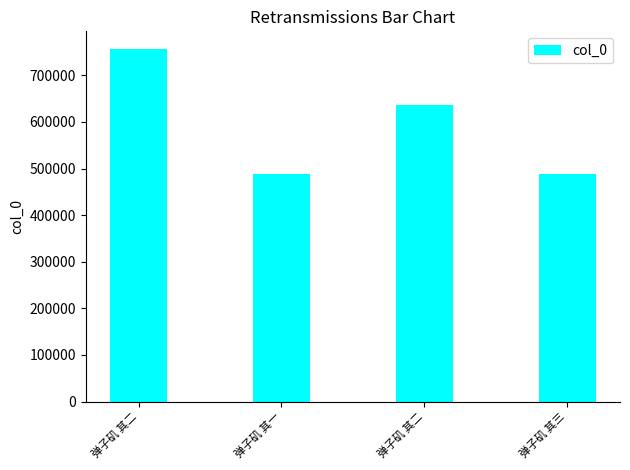

How many distinct data groups are displayed?

1